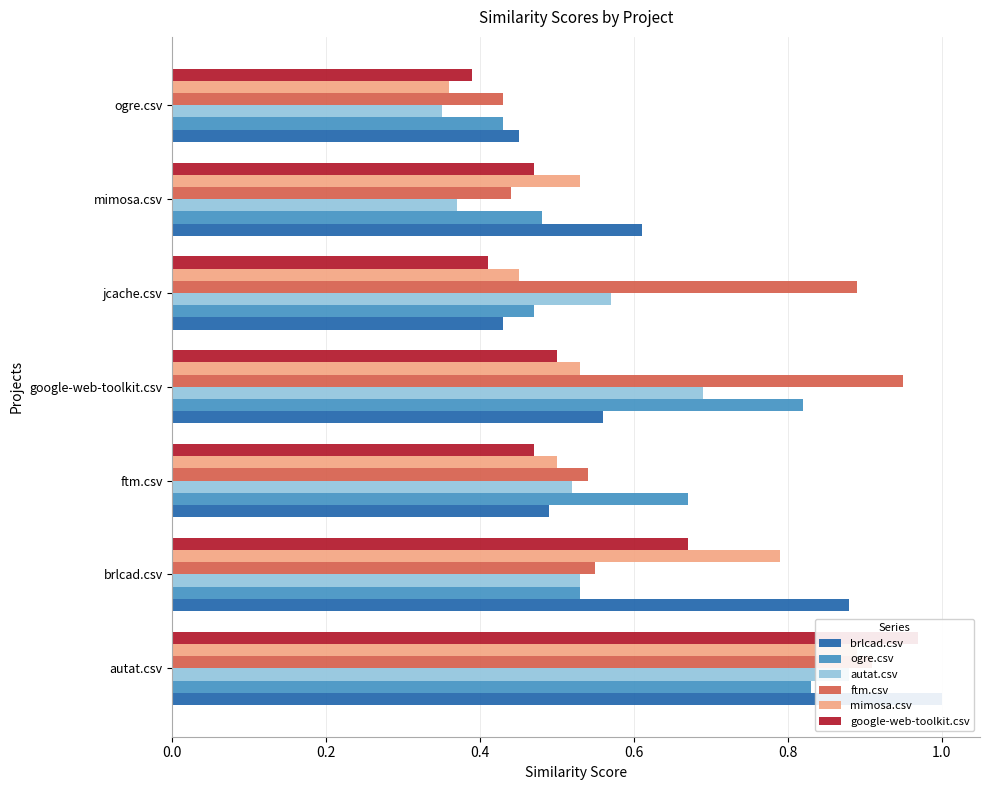

What position from the left is mimosa.csv?

6